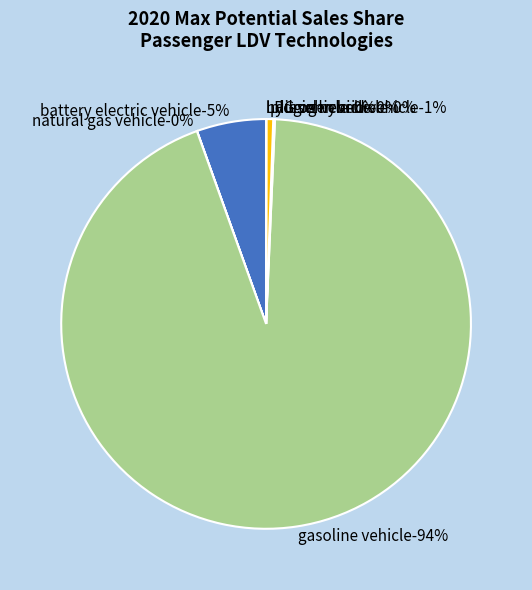

Rank the categories by value from lowest to highest.

hydrogen vehicle, LPG vehicle, natural gas vehicle, diesel vehicle, plugin hybrid vehicle, battery electric vehicle, gasoline vehicle